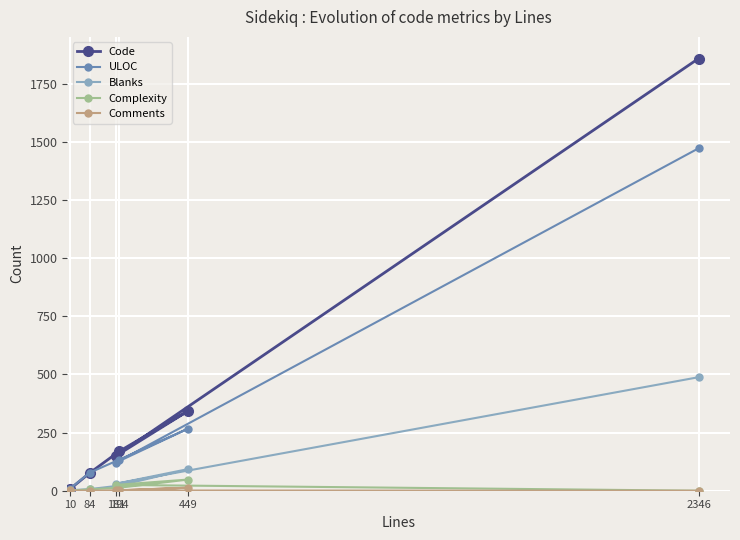

What is the total value across all series at 449?

764